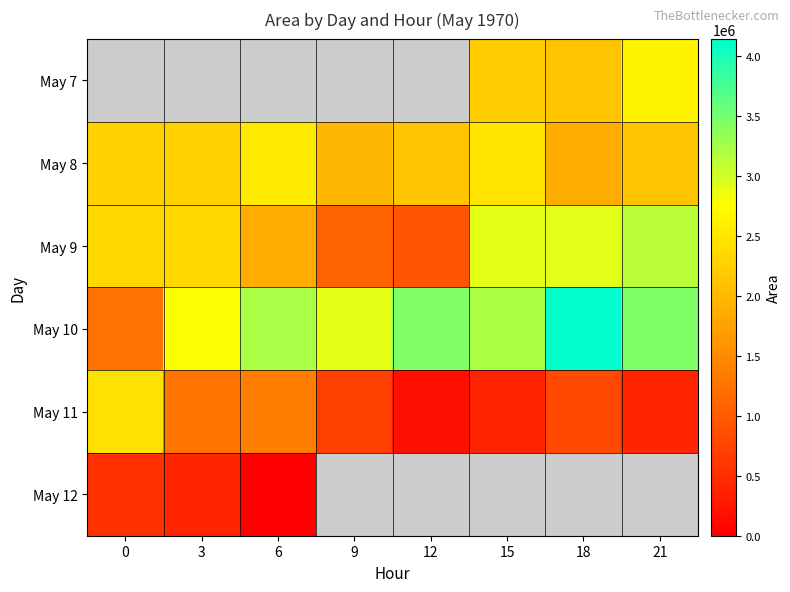

Is it true that May 10 equals 4602819.5 at 15?

False